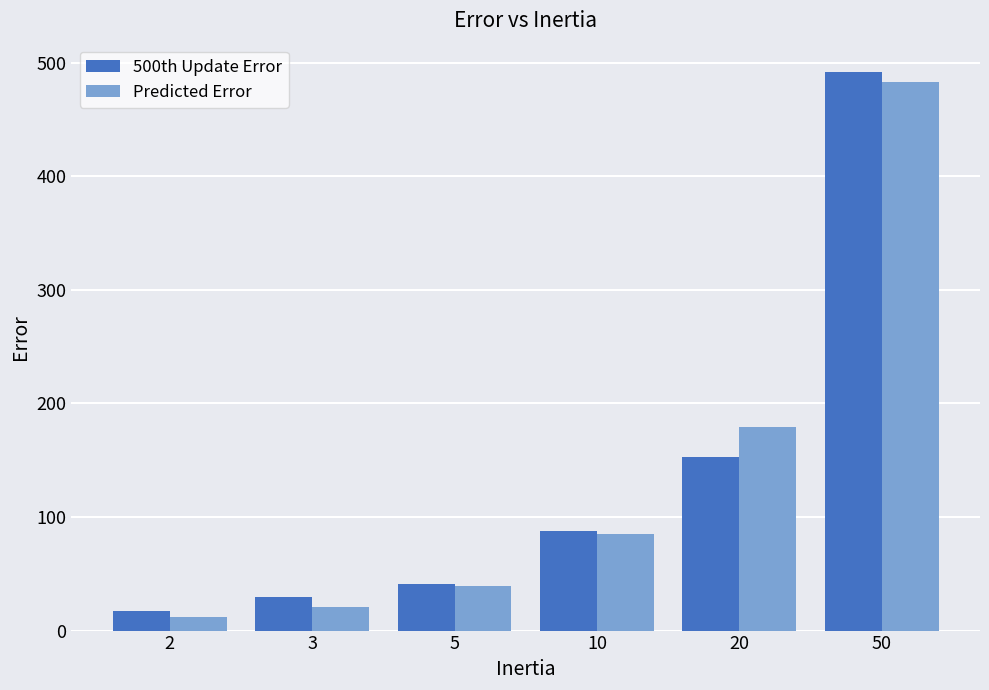

What is the average value of the 500th Update Error series?

136.6